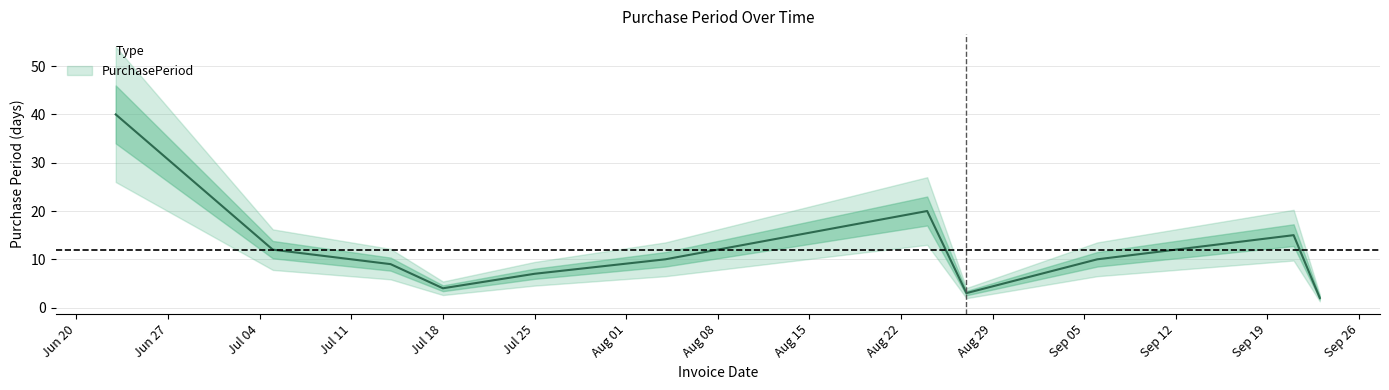

What is the label of the 7th point from the right?

Jul 25